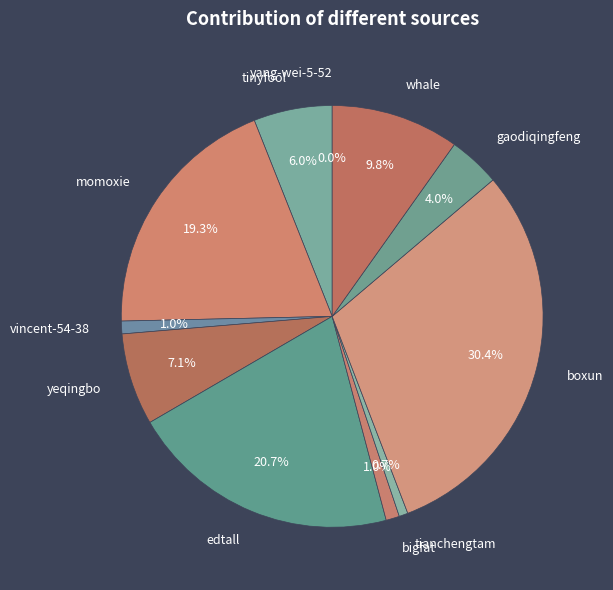

True or false: tinyfool accounts for 6% of the total.

True